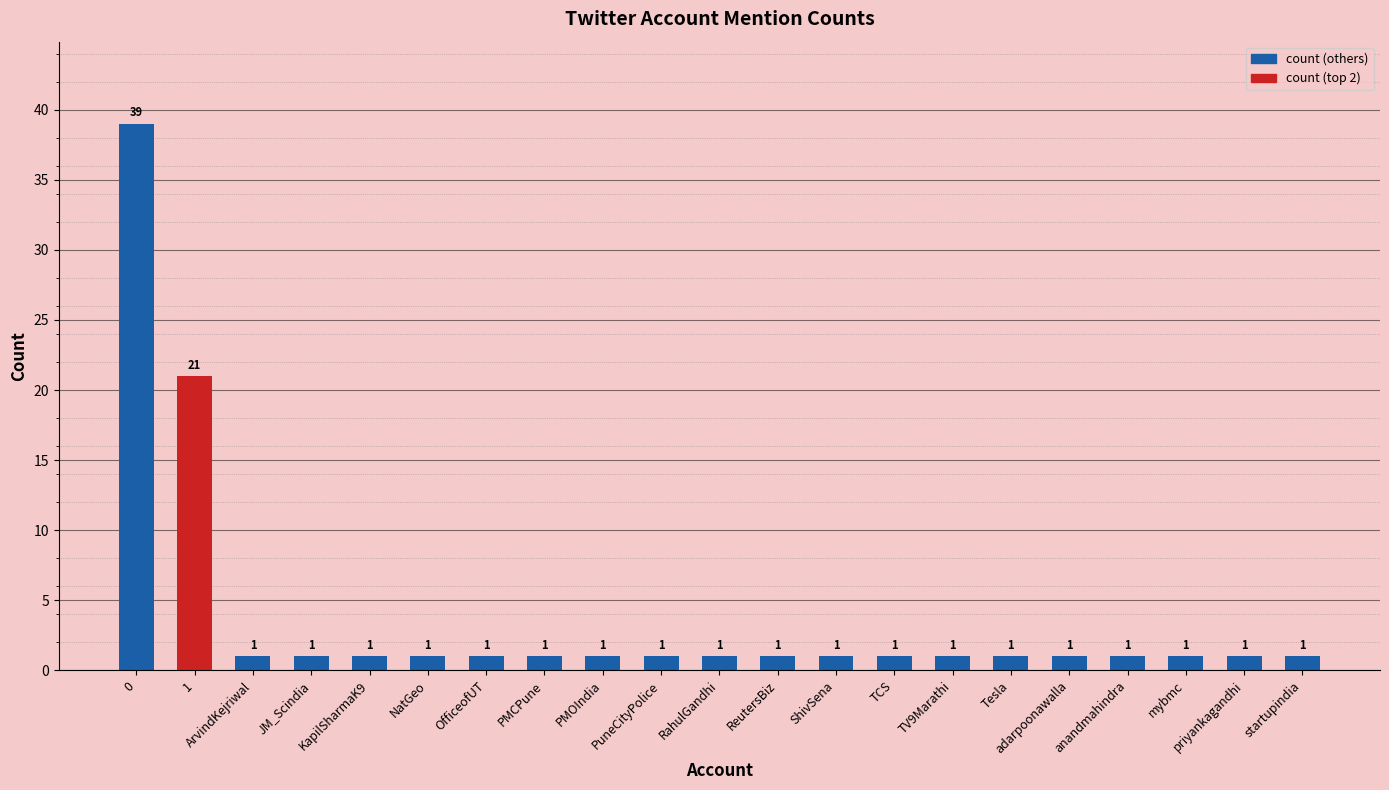

What is the difference between the maximum and minimum values?

38